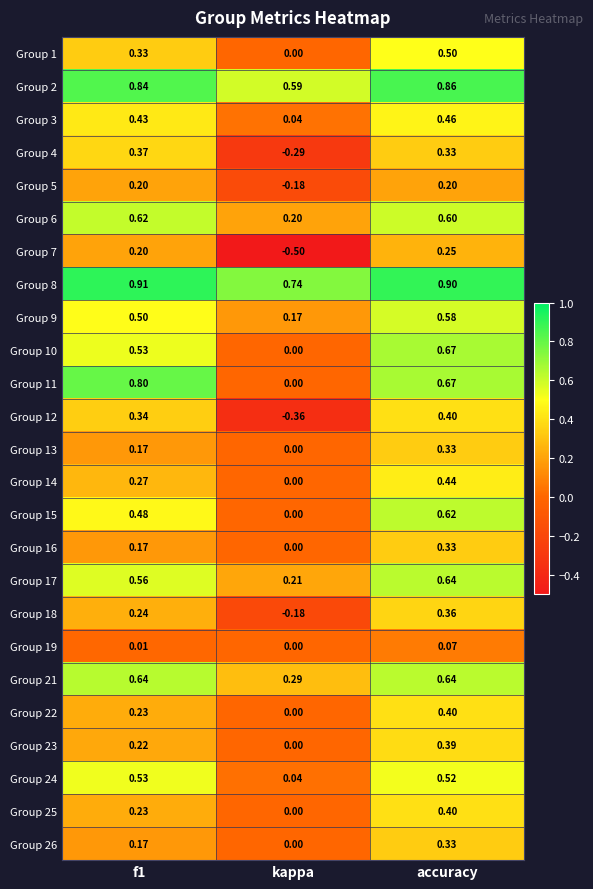

Is the value of Group 11 at accuracy greater than the value of Group 2 at f1?

No